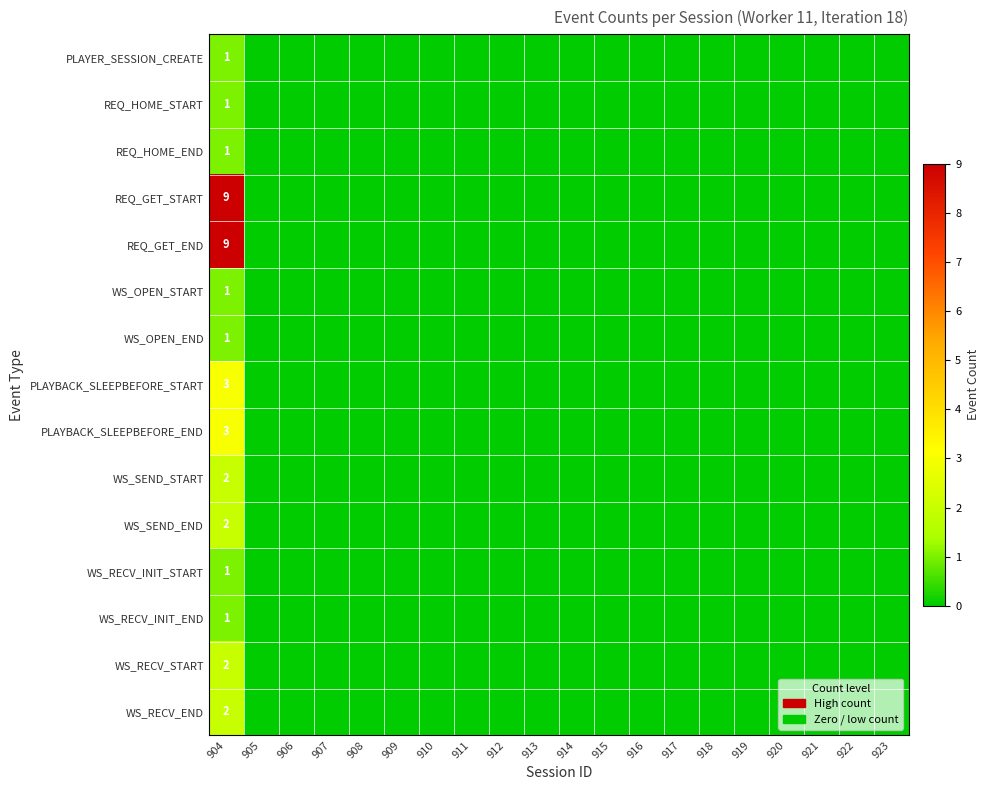

What is the difference between the highest and lowest values at 904?

8